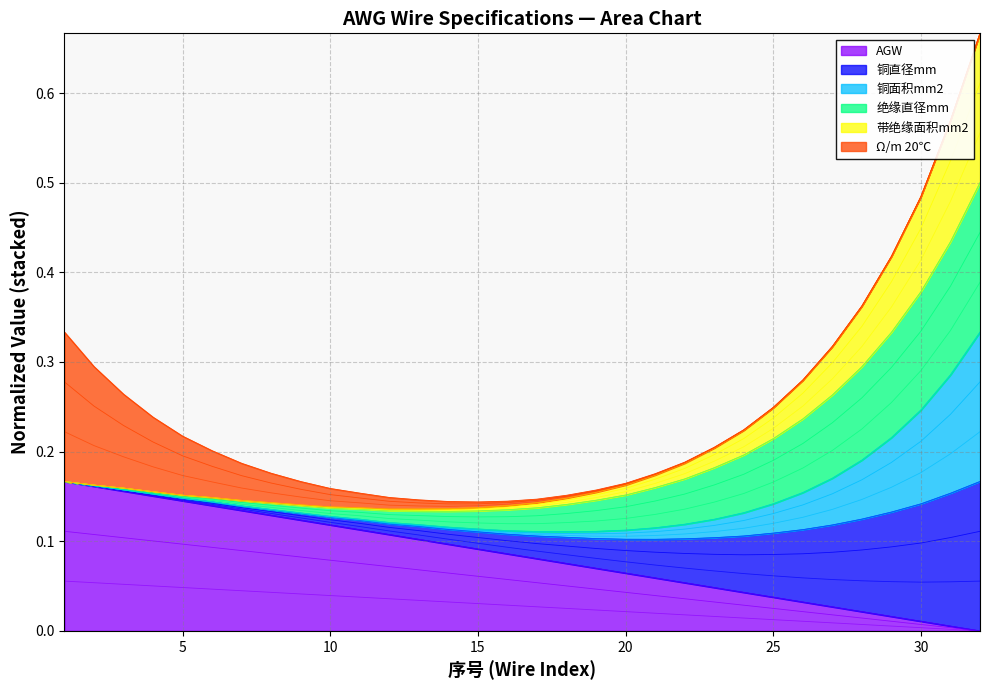

Is it true that AGW equals 0.0 at 20?

False